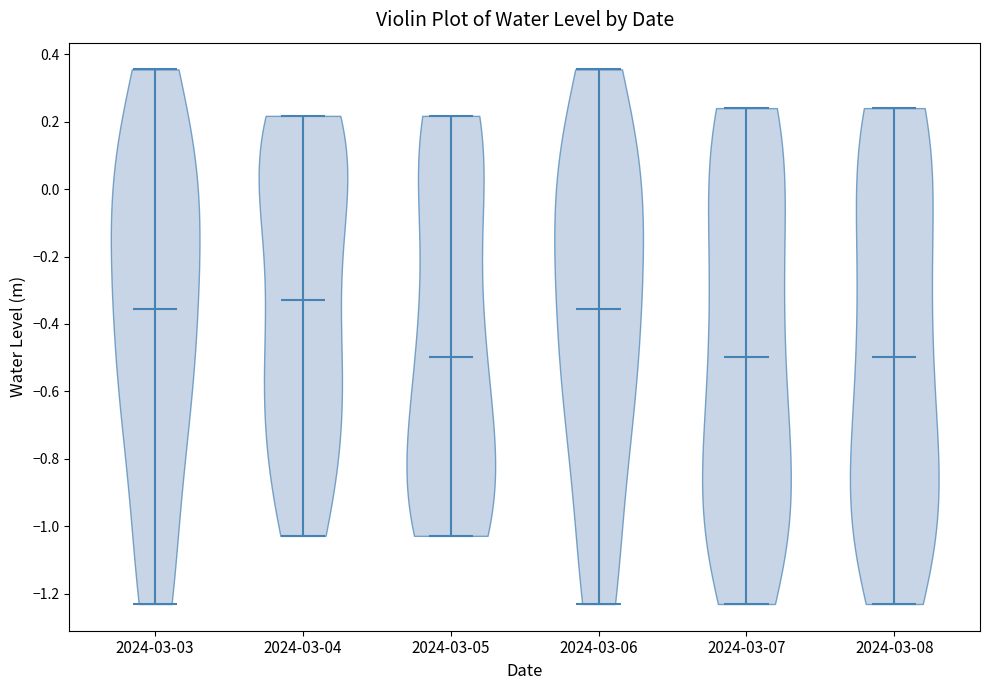

Reading left to right, read every violin against the y-axis: where its median line is, and the lowest and highest points it reaches. The values are not printed on the chart, so give them approximately, as read against the axis.

2024-03-03: median line -0.36, lowest point -1.24, highest point 0.36
2024-03-04: median line -0.32, lowest point -1.02, highest point 0.22
2024-03-05: median line -0.50, lowest point -1.02, highest point 0.22
2024-03-06: median line -0.36, lowest point -1.24, highest point 0.36
2024-03-07: median line -0.50, lowest point -1.24, highest point 0.24
2024-03-08: median line -0.50, lowest point -1.24, highest point 0.24